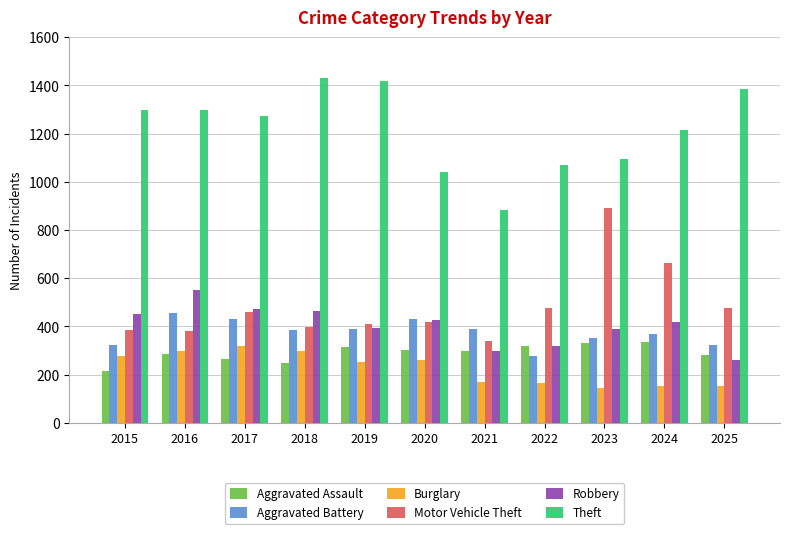

Count the number of data series in this chart.

6